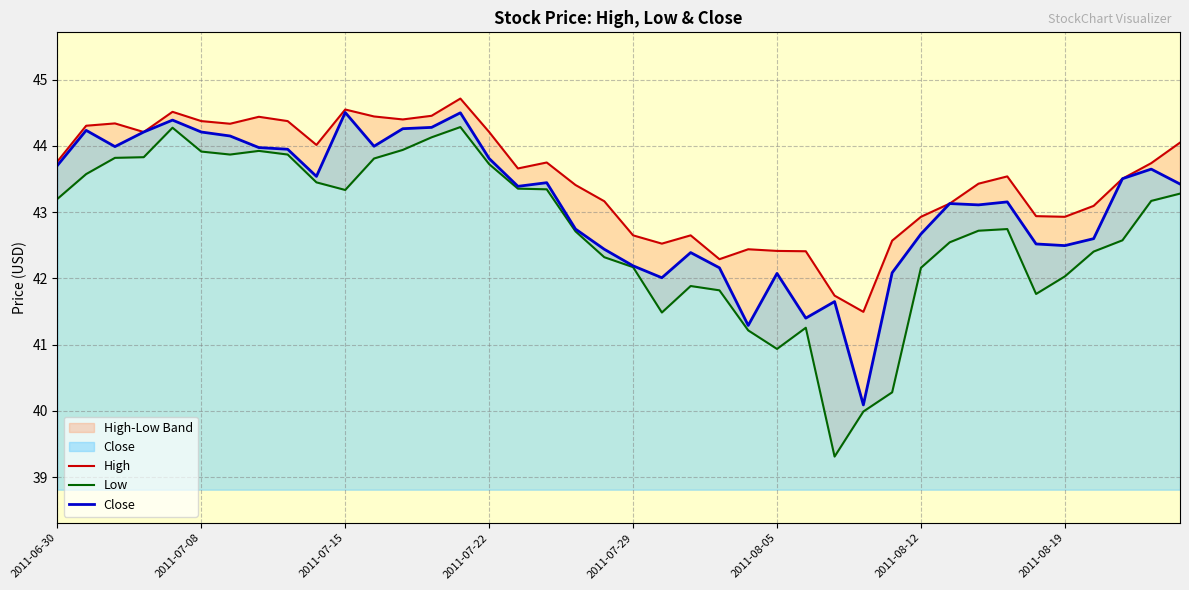

What is the sum of all Low values?

1708.4